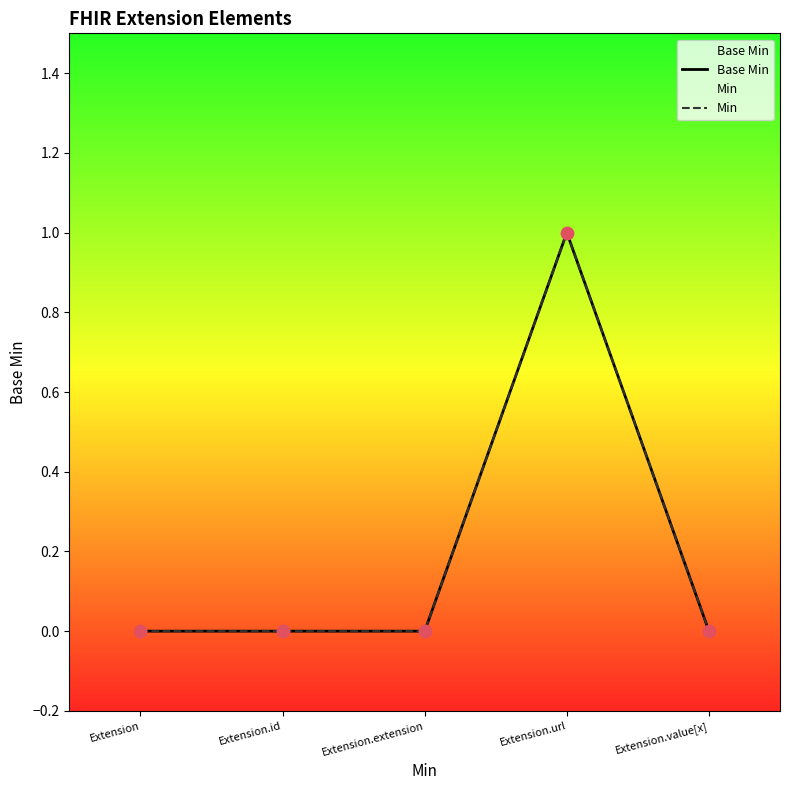

What are all the series names shown in the legend?

Base Min, Min